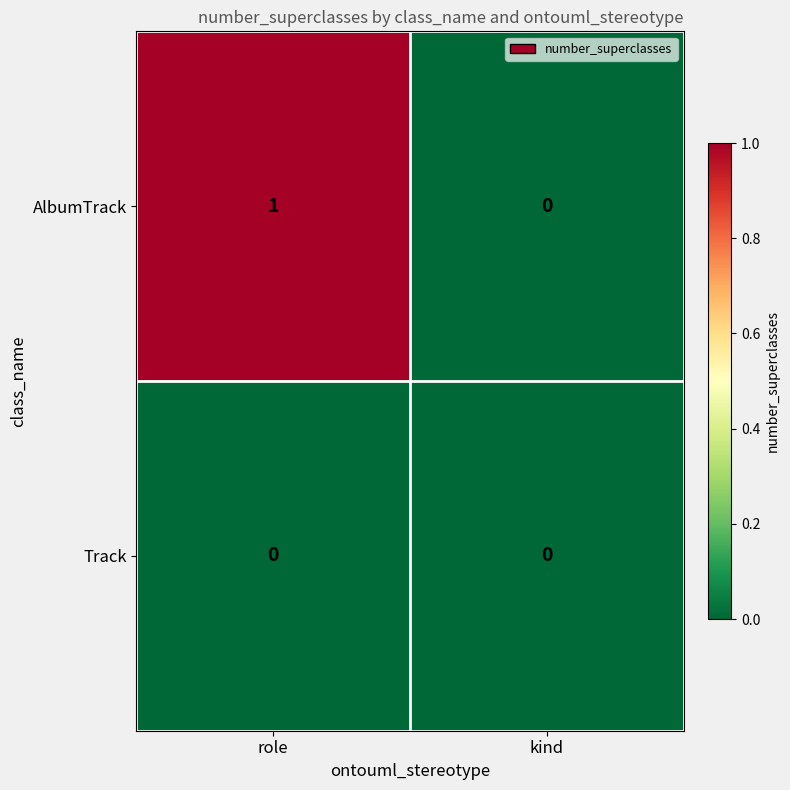

What is the greatest value displayed?

1